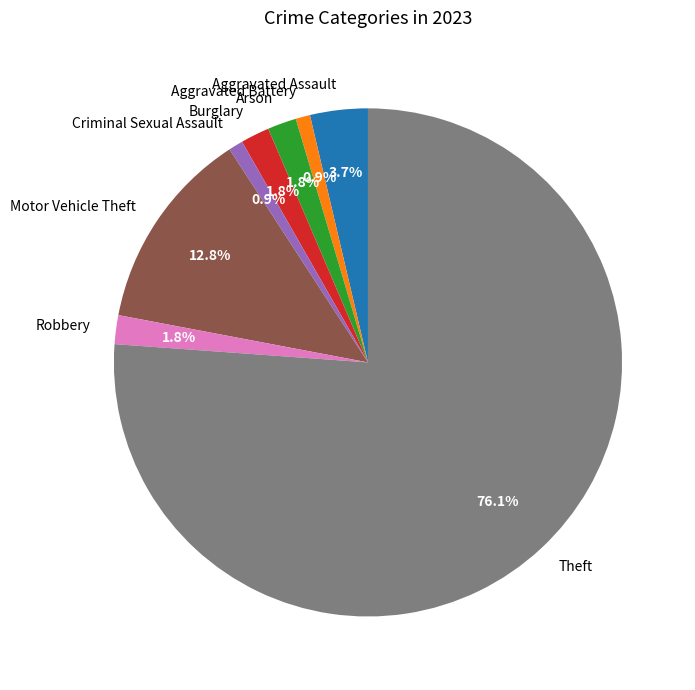

Which slice is the largest?

Theft